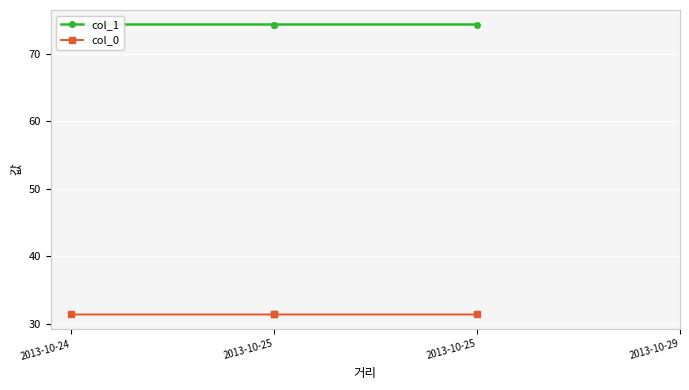

At which category does the chart reach its peak across all series?

2013-10-24